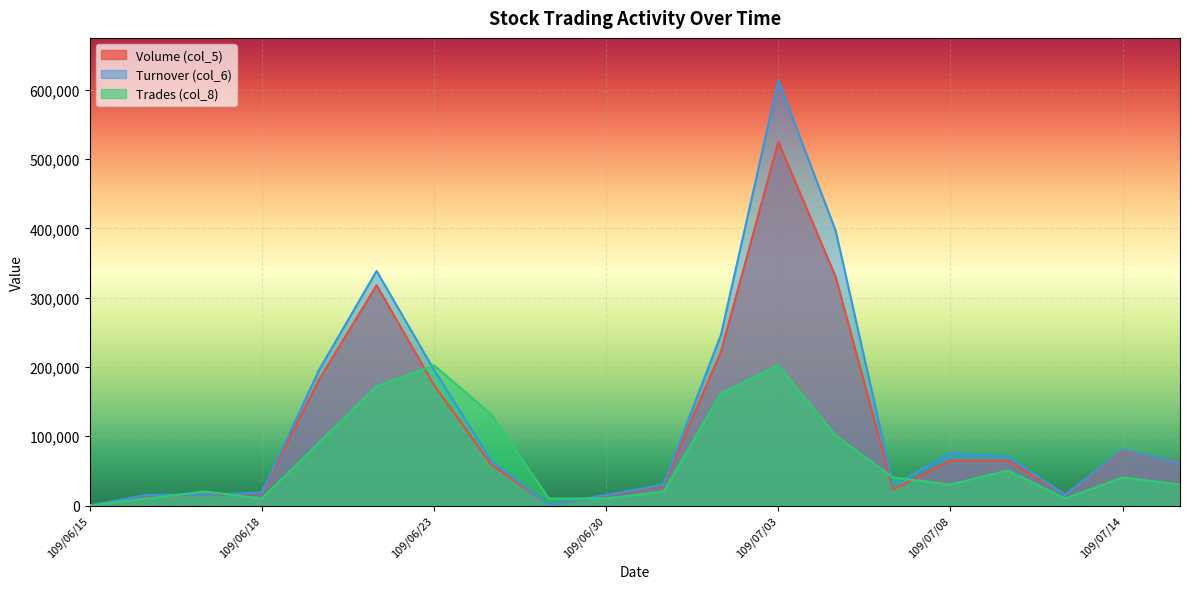

What is the average value of the Volume (col_5) series?

110700.0